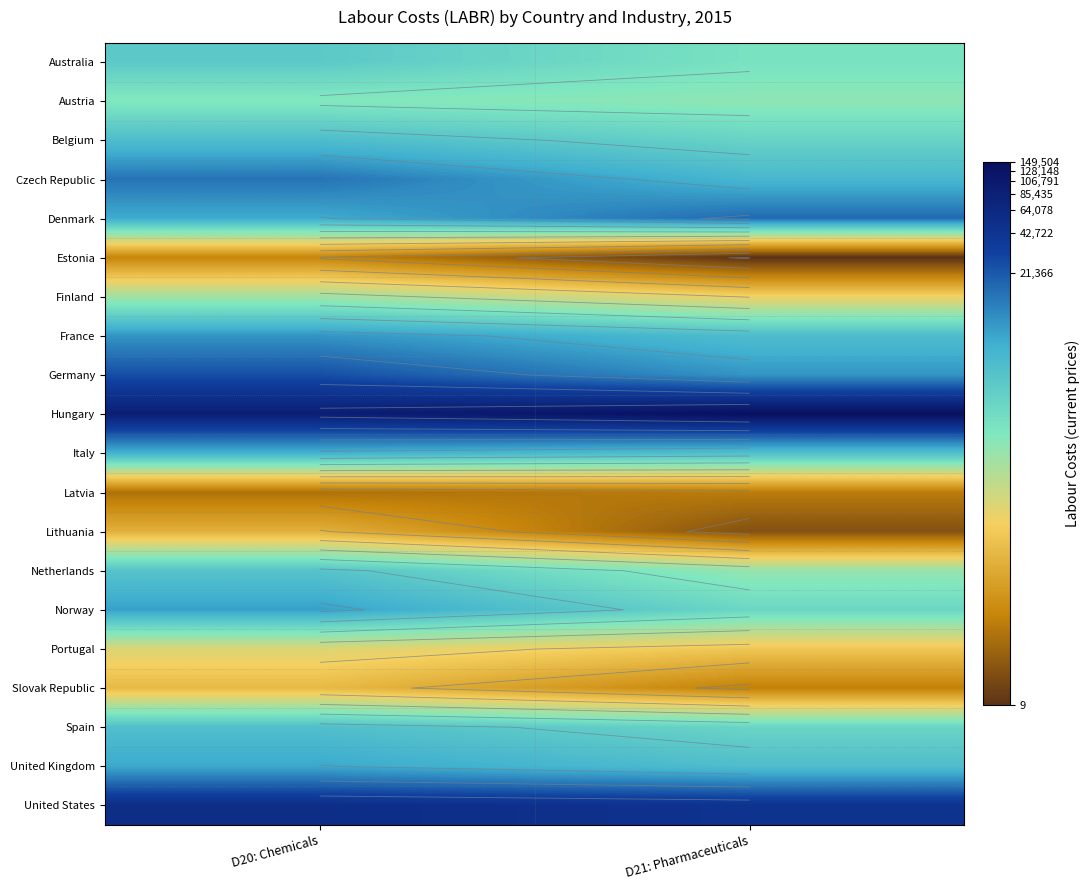

True or false: Italy has a value of 8.7 at D20: Chemicals.

True